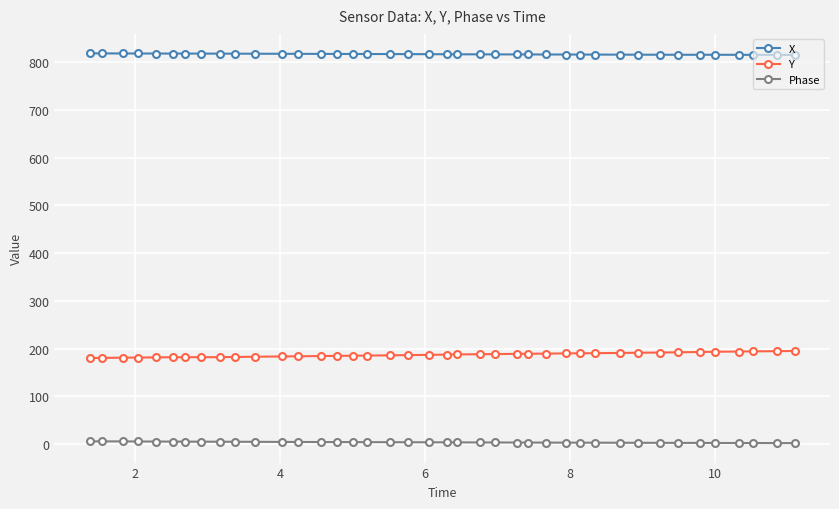

What is the smallest value displayed?

1.8